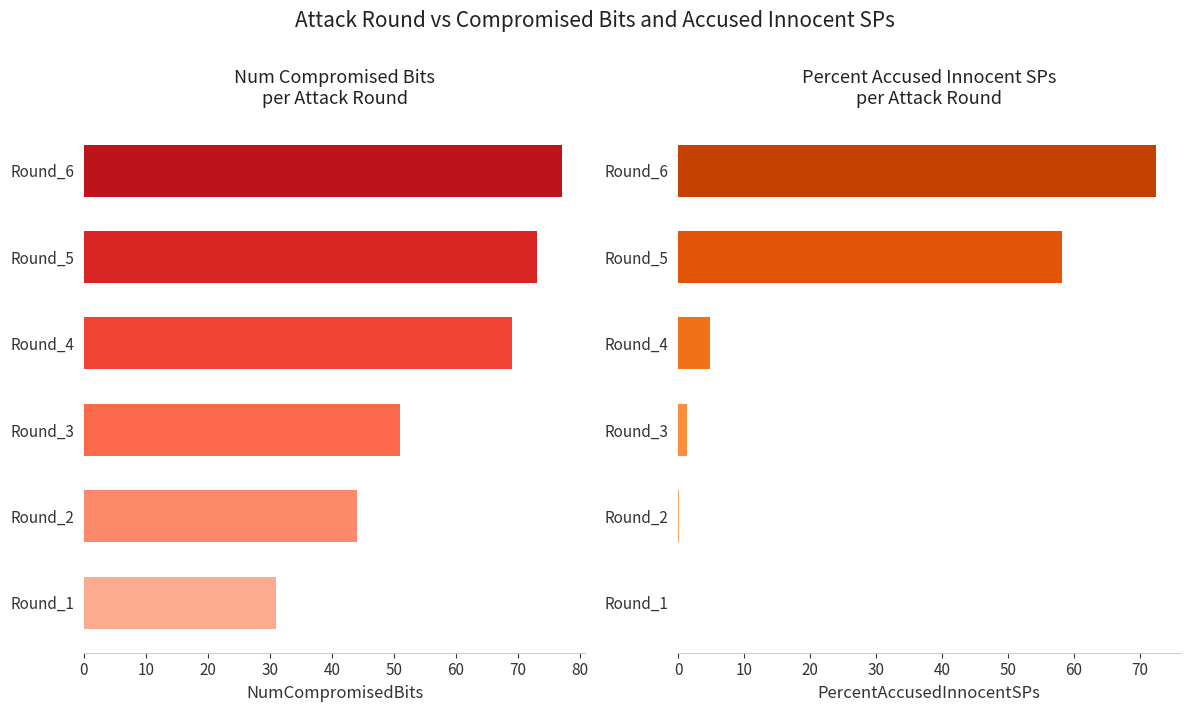

Reading left to right, what are all the values shown in this chart?

NumCompromisedBits: 31.0	44.0	51.0	69.0	73.0	77.0
PercentAccusedInnocentSPs: 0.0	0.1	1.3	4.8	58.3	72.5